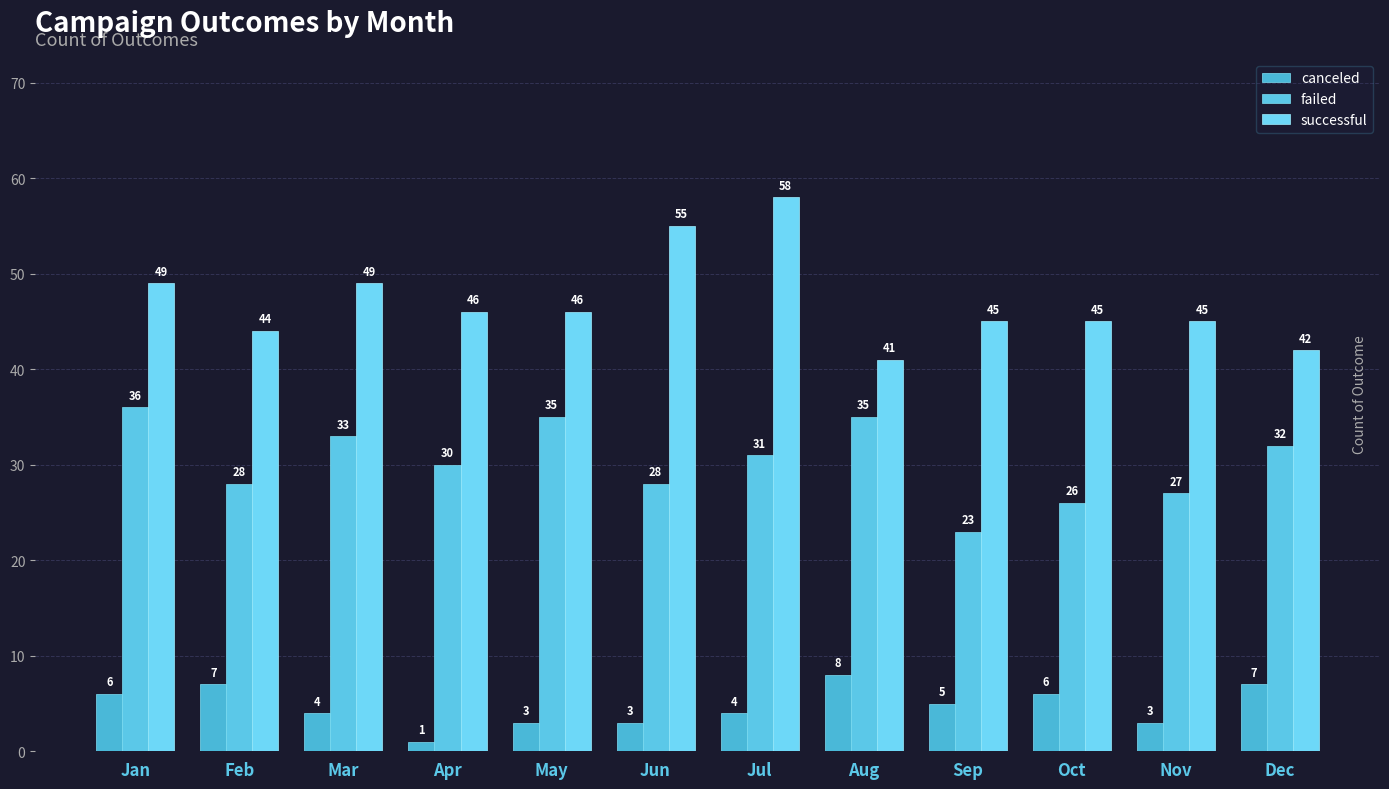

Reading left to right, transcribe all the data shown in this chart.

canceled: Jan=6	Feb=7	Mar=4	Apr=1	May=3	Jun=3	Jul=4	Aug=8	Sep=5	Oct=6	Nov=3	Dec=7
failed: Jan=36	Feb=28	Mar=33	Apr=30	May=35	Jun=28	Jul=31	Aug=35	Sep=23	Oct=26	Nov=27	Dec=32
successful: Jan=49	Feb=44	Mar=49	Apr=46	May=46	Jun=55	Jul=58	Aug=41	Sep=45	Oct=45	Nov=45	Dec=42